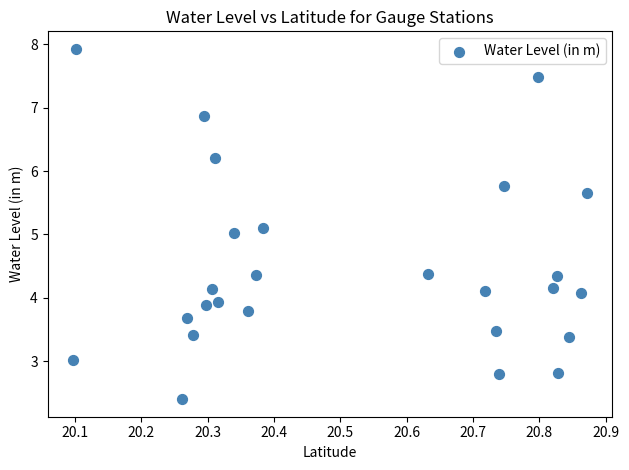

What is the range of Y values (max minus min)?

5.5